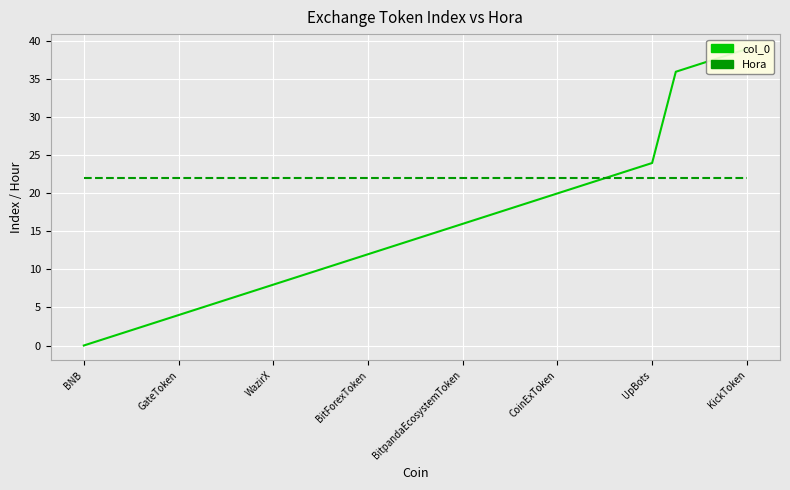

At how many categories does at least one series exceed 21?

29